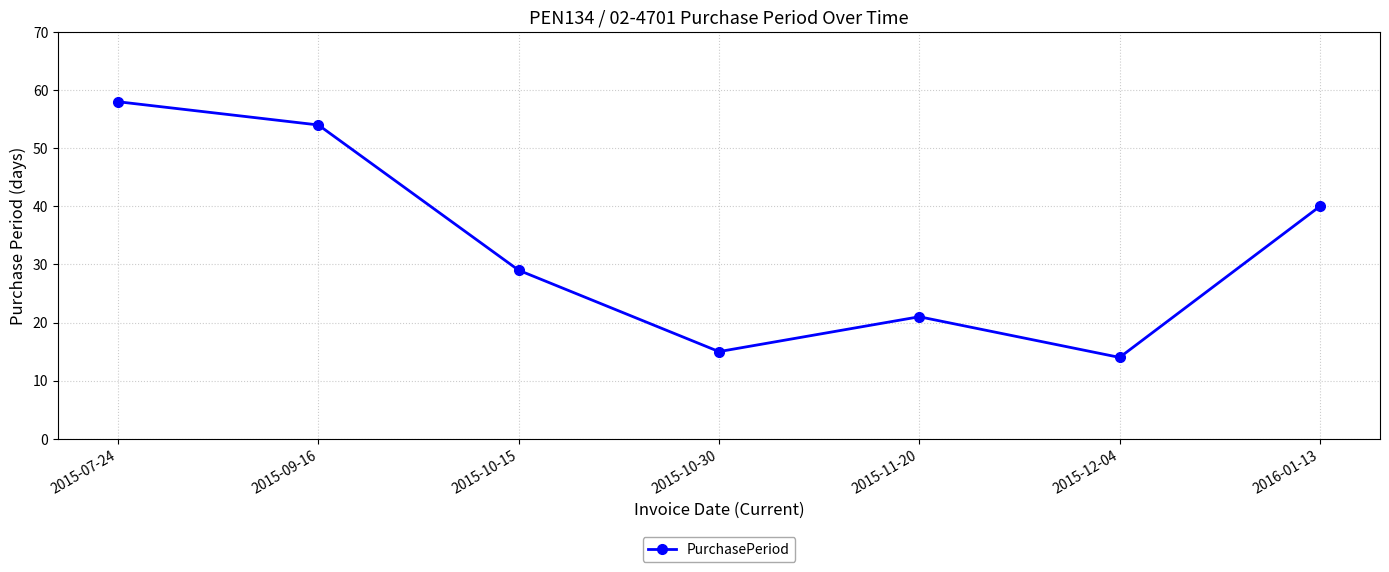

What is the value of the 7th point from the left?

40